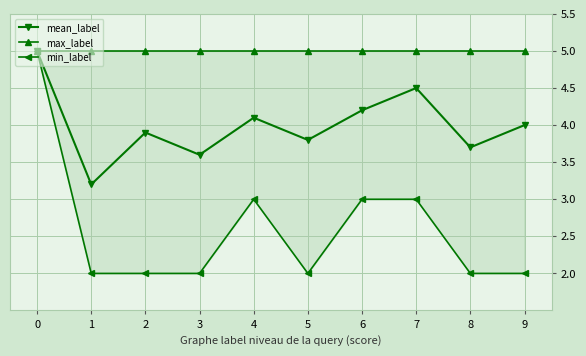

What is the total value across all series at 3?

10.6